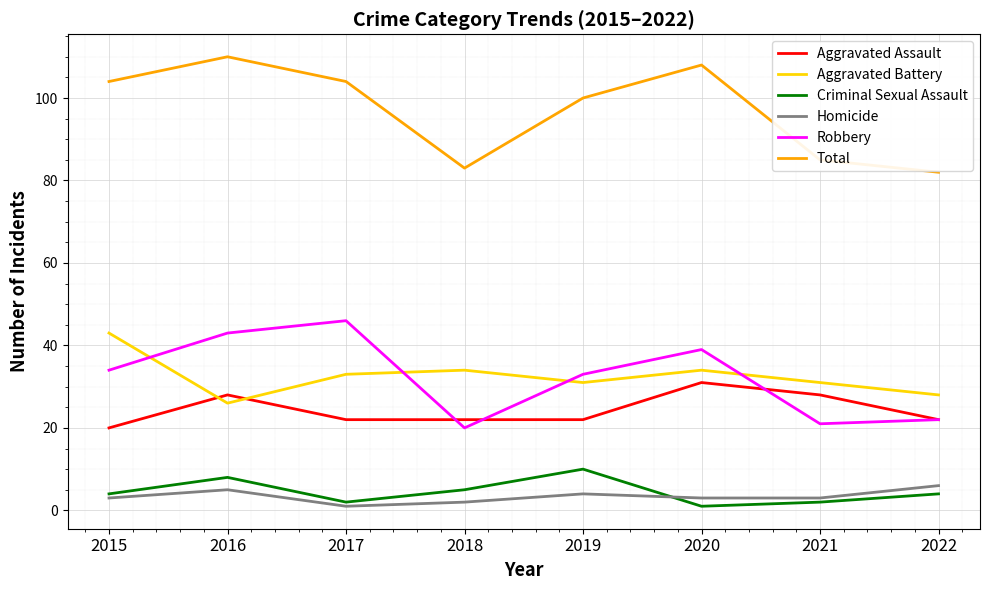

At which label does Aggravated Battery reach its minimum?

2016